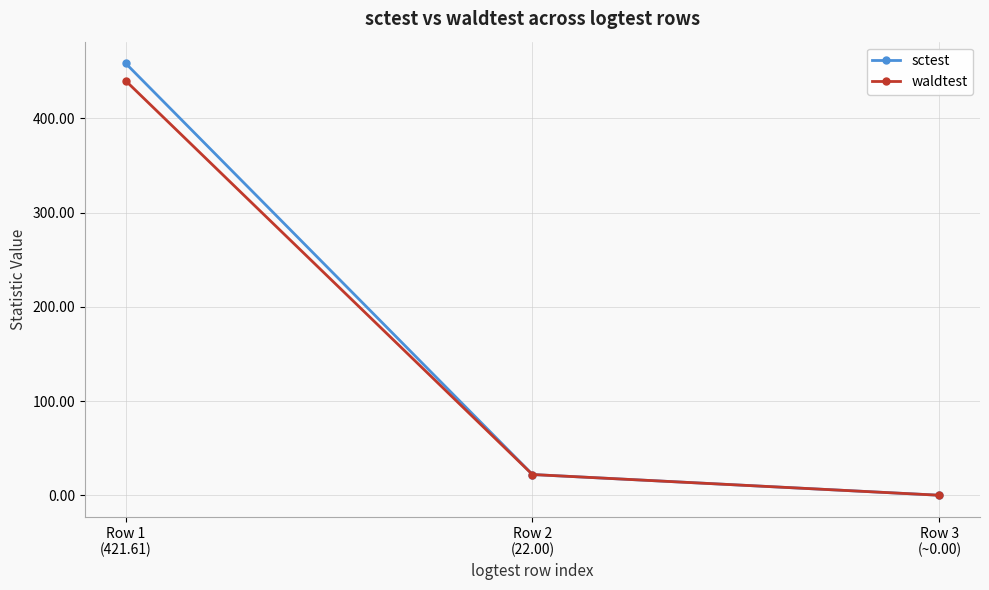

How many categories are shown in the chart?

3